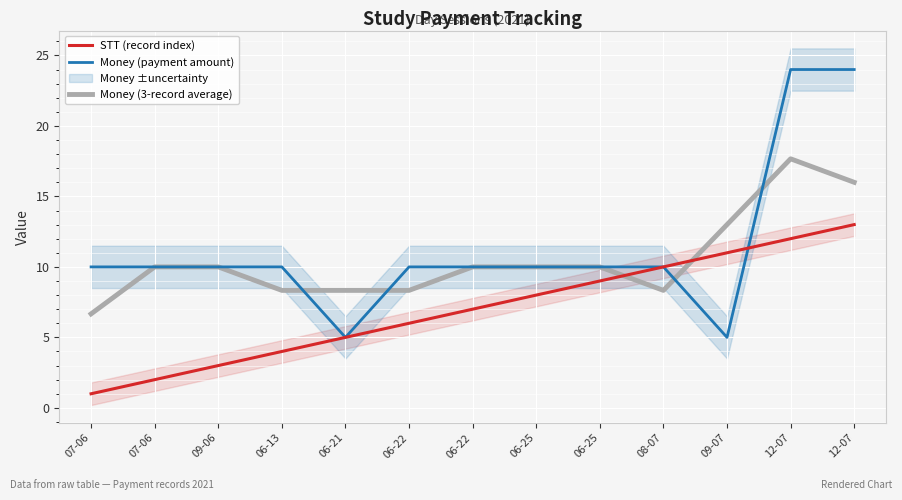

Which category has the highest value in the Money (payment amount) series?

12-07